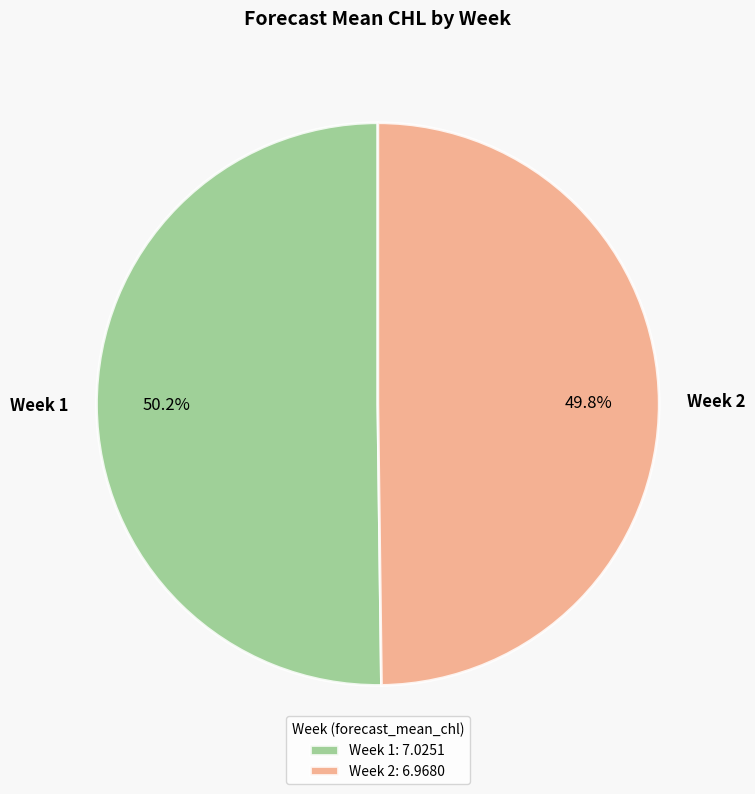

How many slices are in this pie chart?

2